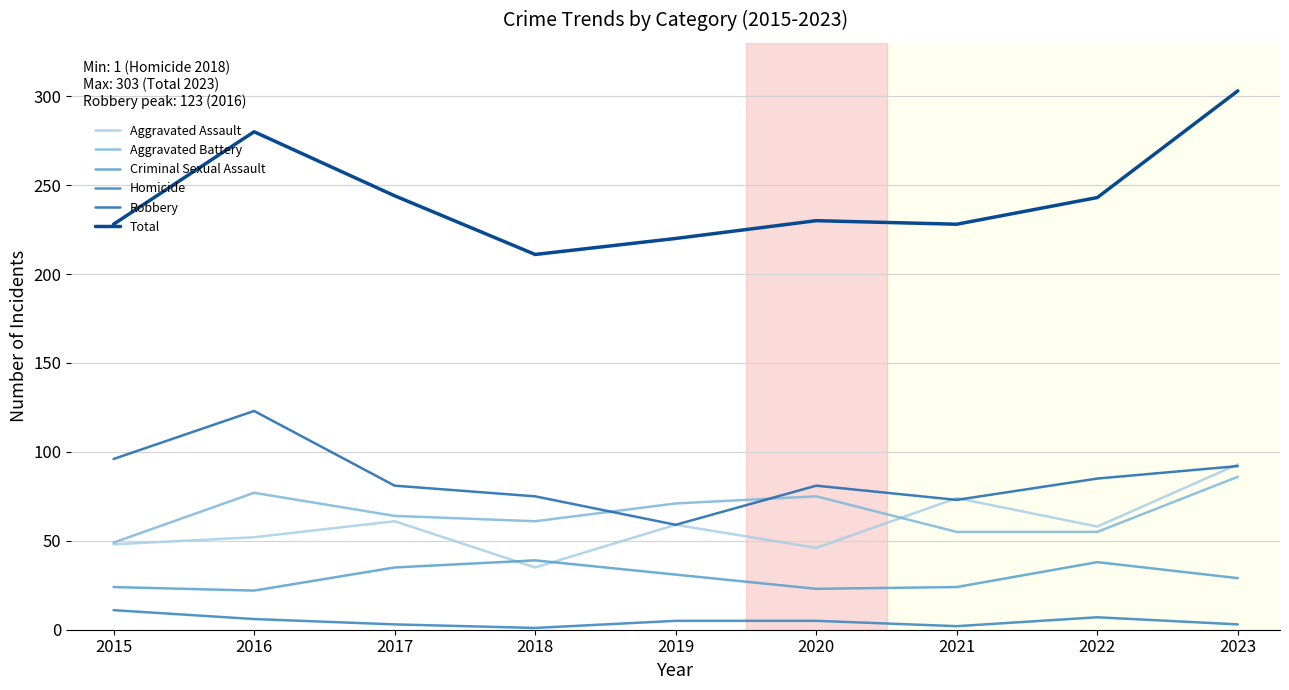

What is the highest value of the Homicide series?

11